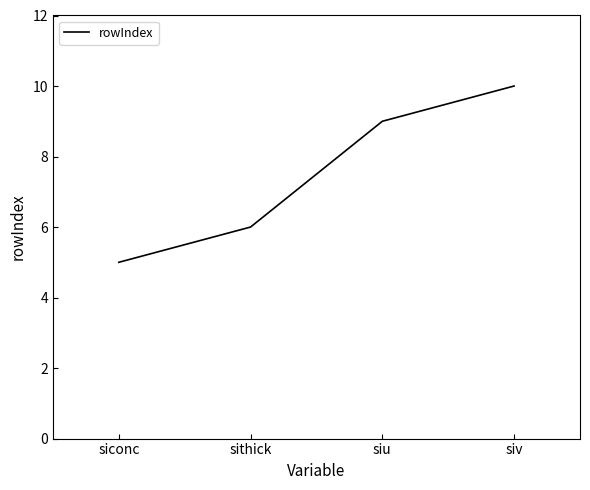

The chart shows a value of 10 at siv. True or false?

True